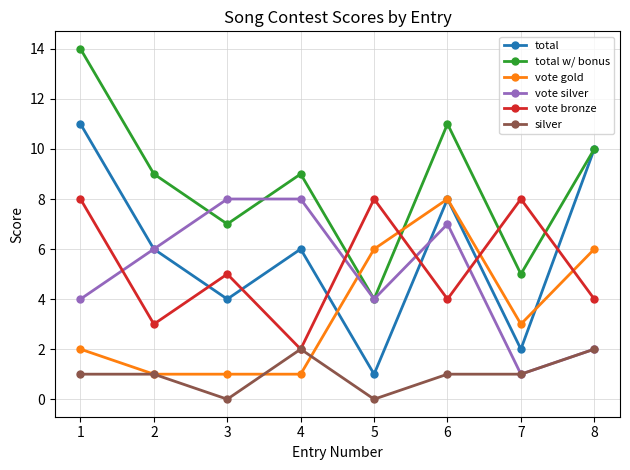

How many lines are shown in the chart?

6